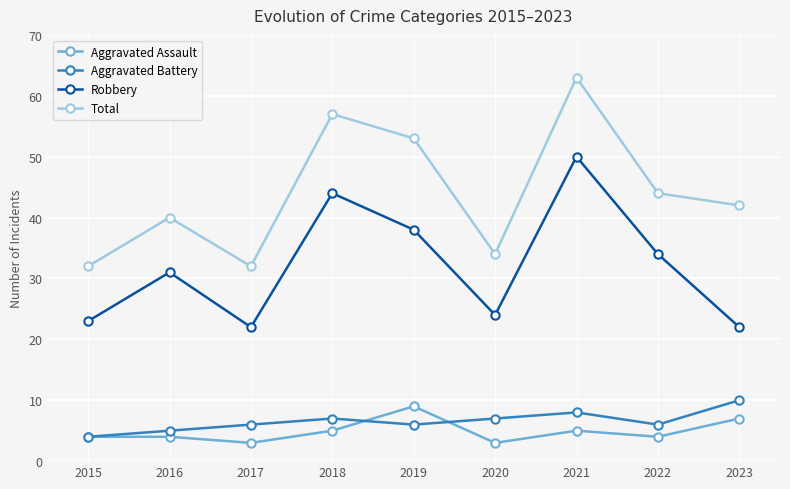

Where is the first local maximum for Total?

2016